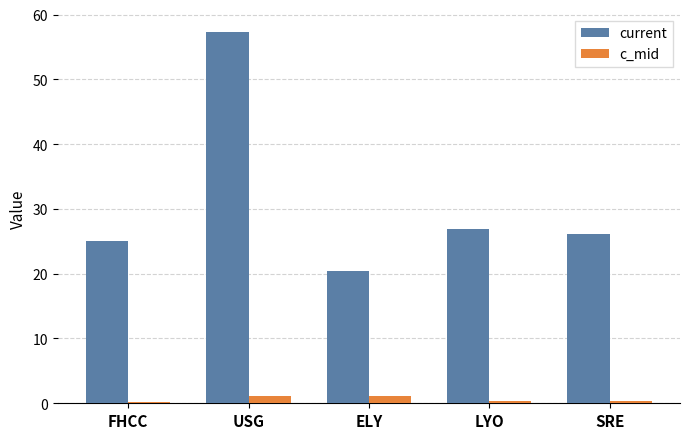

At which category is the sum across all series the highest?

USG